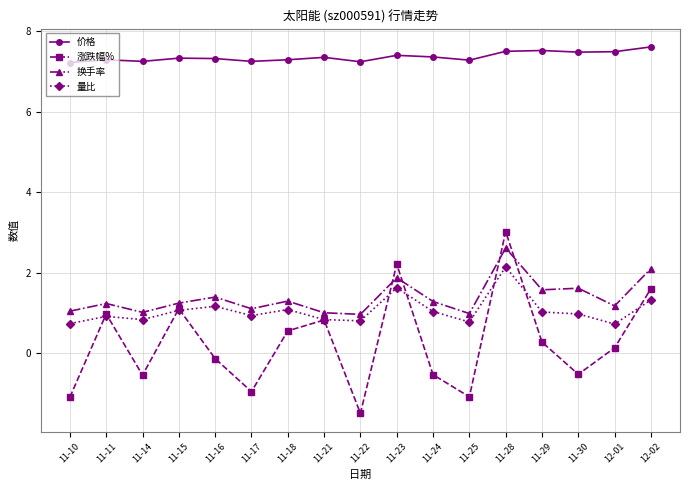

What position from the right is 11-14?

15